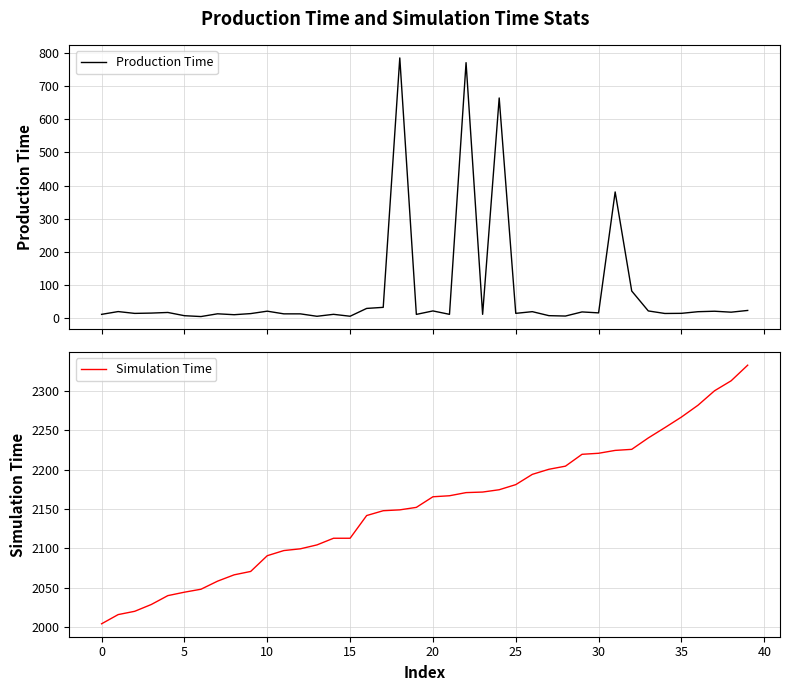

In Production Time, how many points are lower than both neighbors (excluding endpoints)?

13